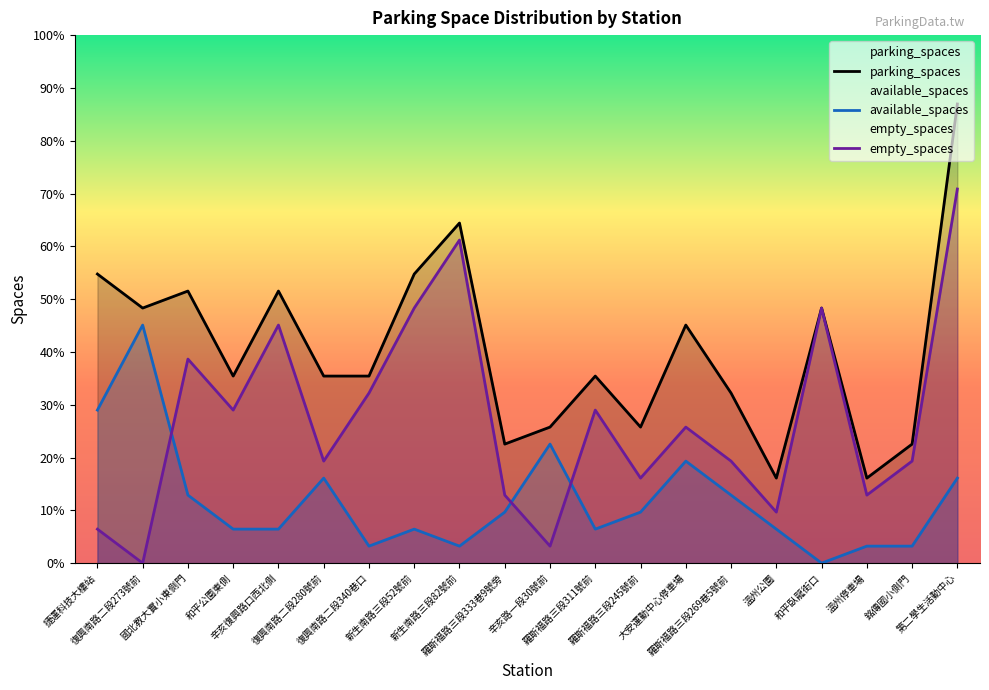

True or false: parking_spaces has more than 0 interior local peaks.

True